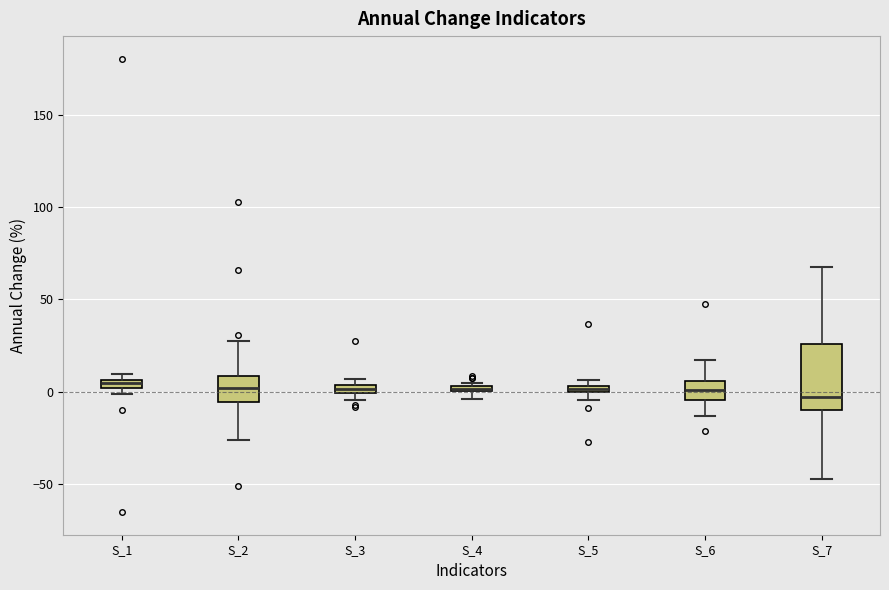

Comparing the boxes themselves (not the whiskers), which one is the tallest?

S_7